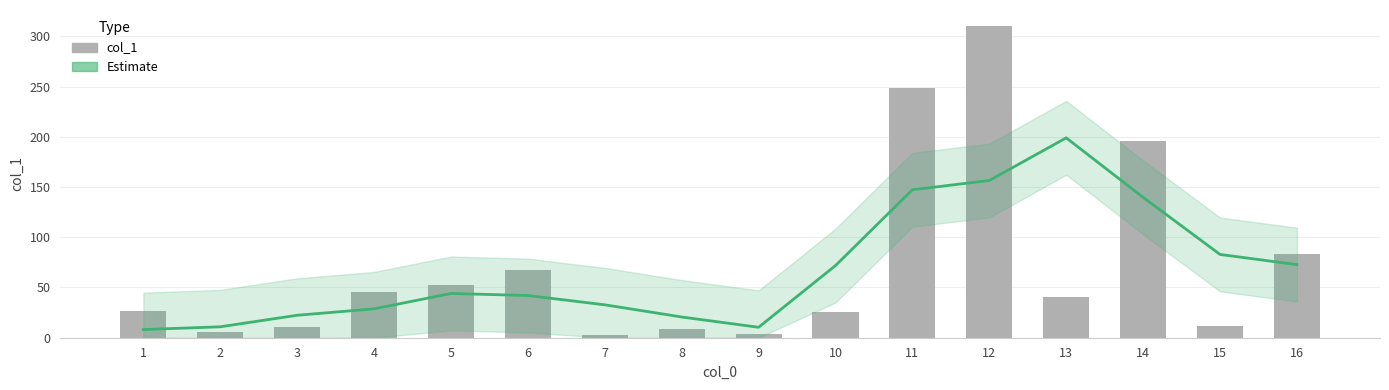

What is the difference between the highest and lowest values at 14?

56.1